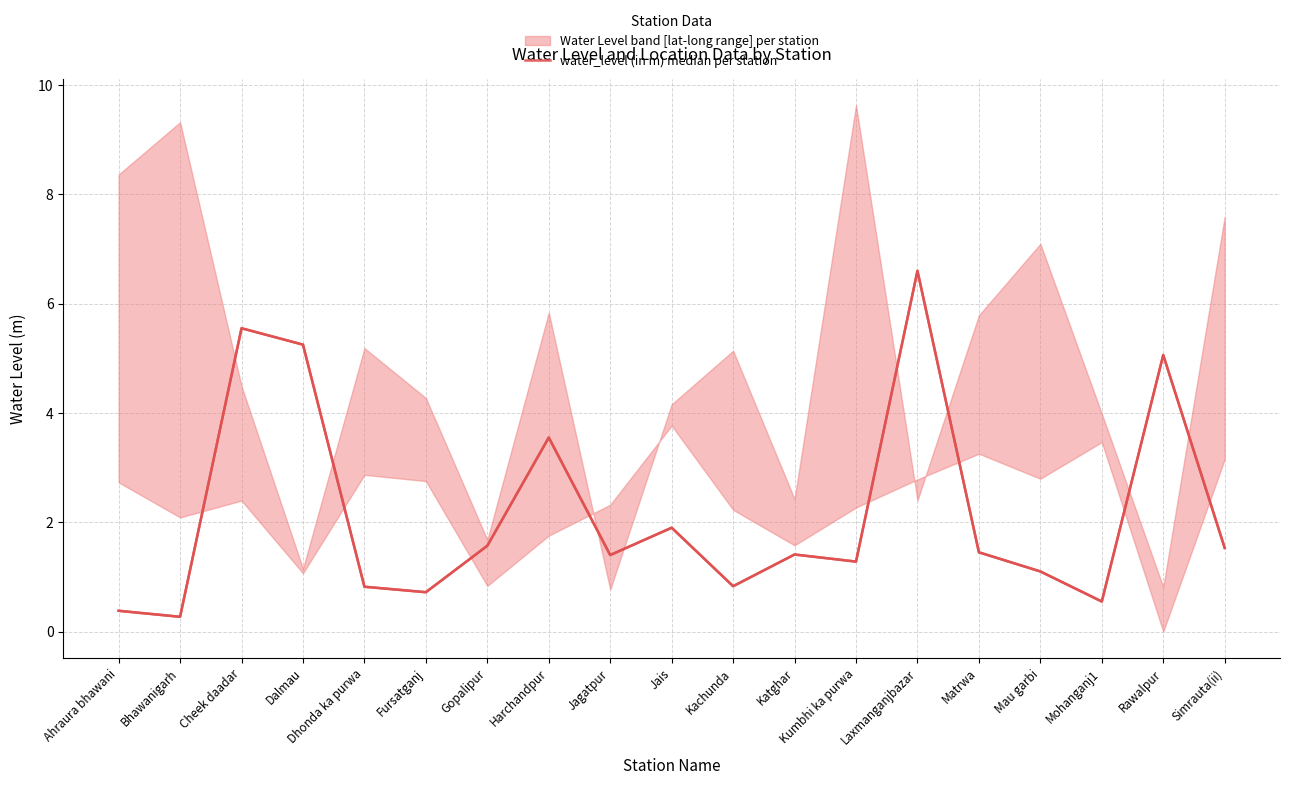

Reading left to right, extract all data points from this chart.

Ahraura bhawani=0.4	Bhawanigarh=0.3	Cheek daadar=5.5	Dalmau=5.2	Dhonda ka purwa=0.8	Fursatganj=0.7	Gopalipur=1.6	Harchandpur=3.5	Jagatpur=1.4	Jais=1.9	Kachunda=0.8	Katghar=1.4	Kumbhi ka purwa=1.3	Laxmanganjbazar=6.6	Matrwa=1.4	Mau garbi=1.1	Mohanganj1=0.6	Rawalpur=5.1	Simrauta(ii)=1.5